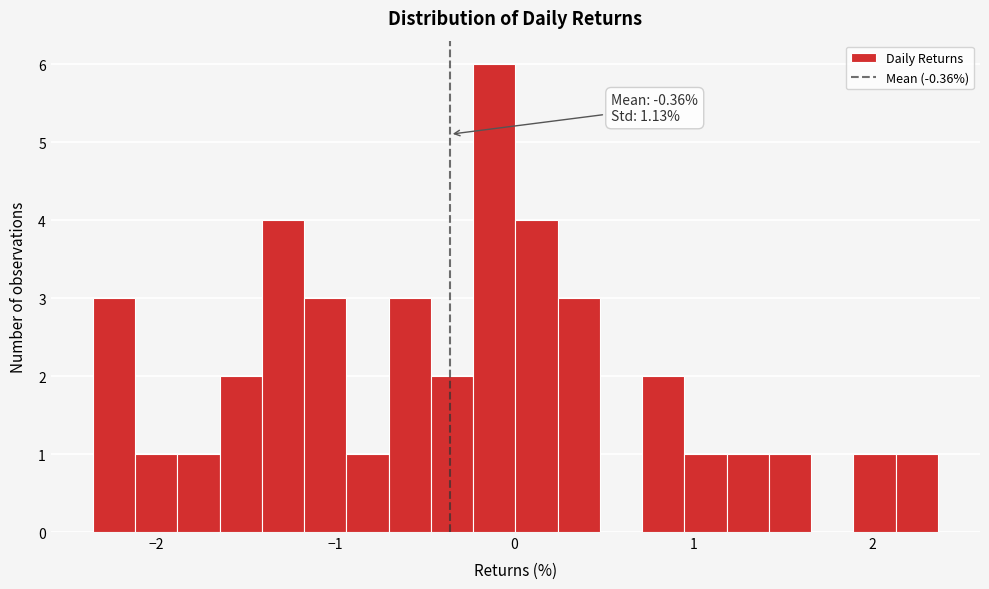

Around what value on the x-axis is the tallest bar? Give the approximate position of its centre, as read against the axis.

-0.1